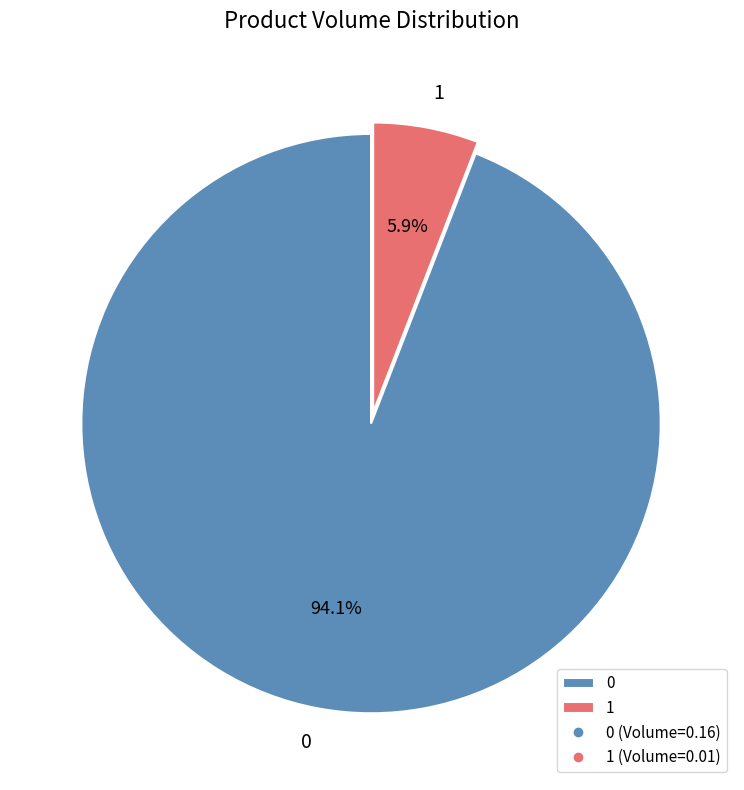

Combined, do 0 and 1 account for over 50%?

Yes